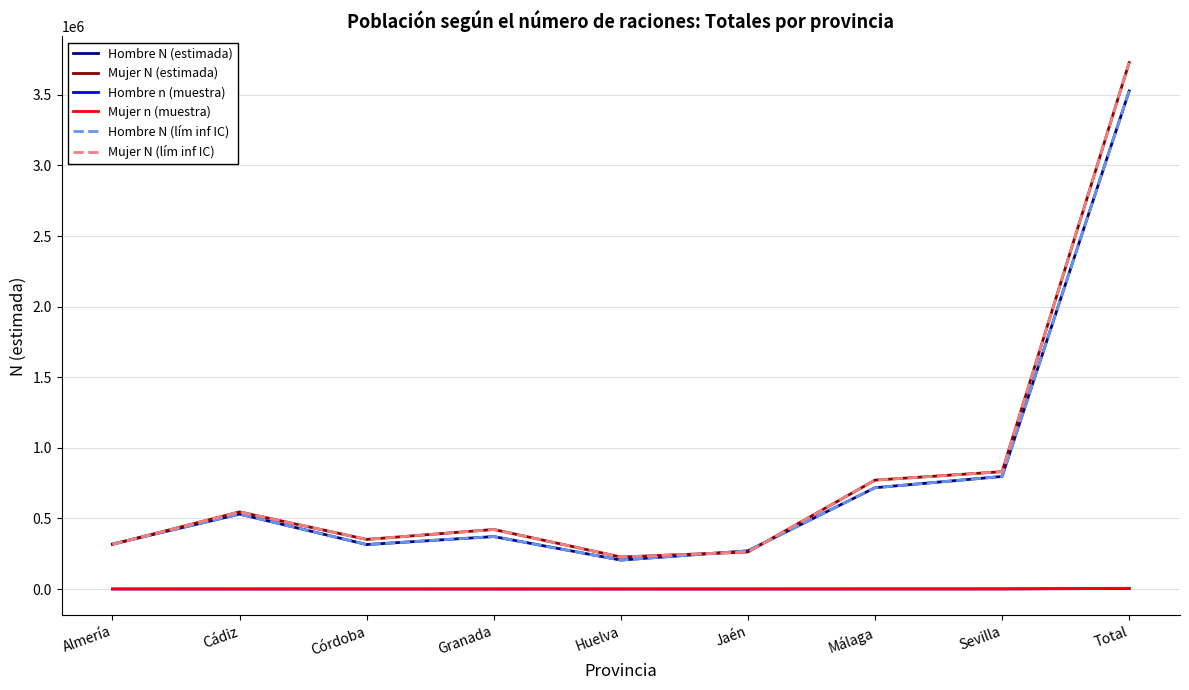

True or false: Mujer N (estimada) and Mujer n (muestra) cross at least once.

False